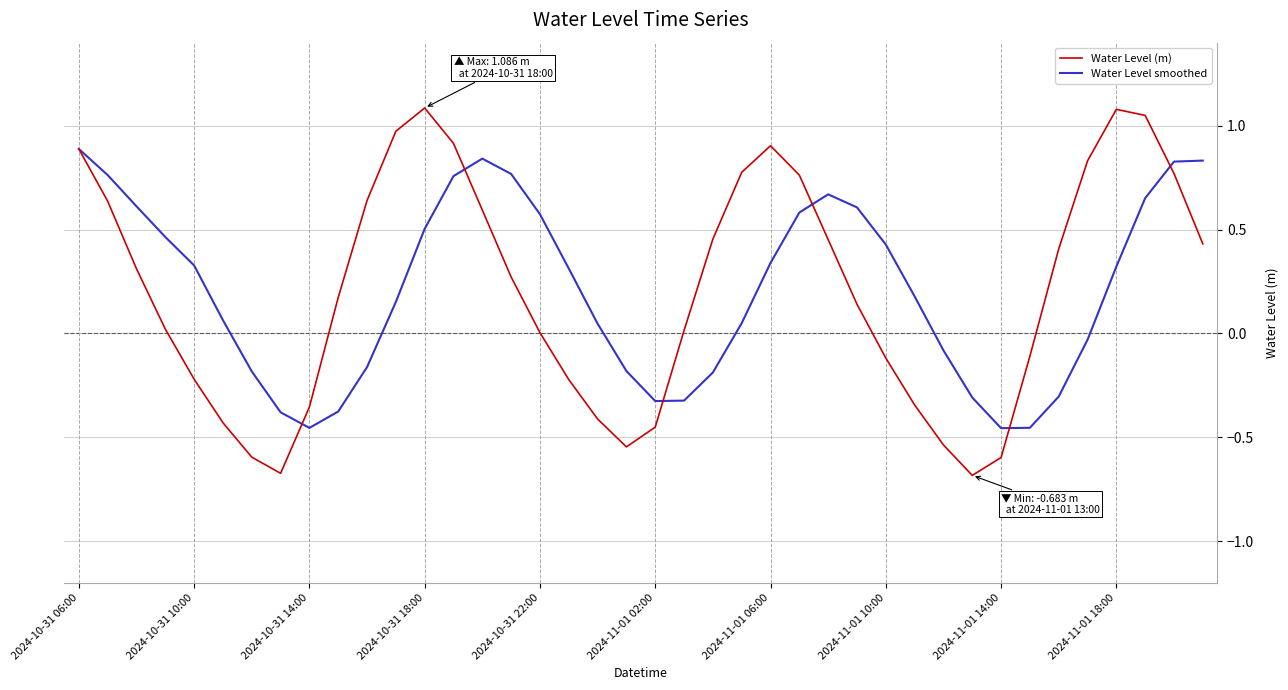

Which series has the largest range (max minus min)?

Water Level (m)